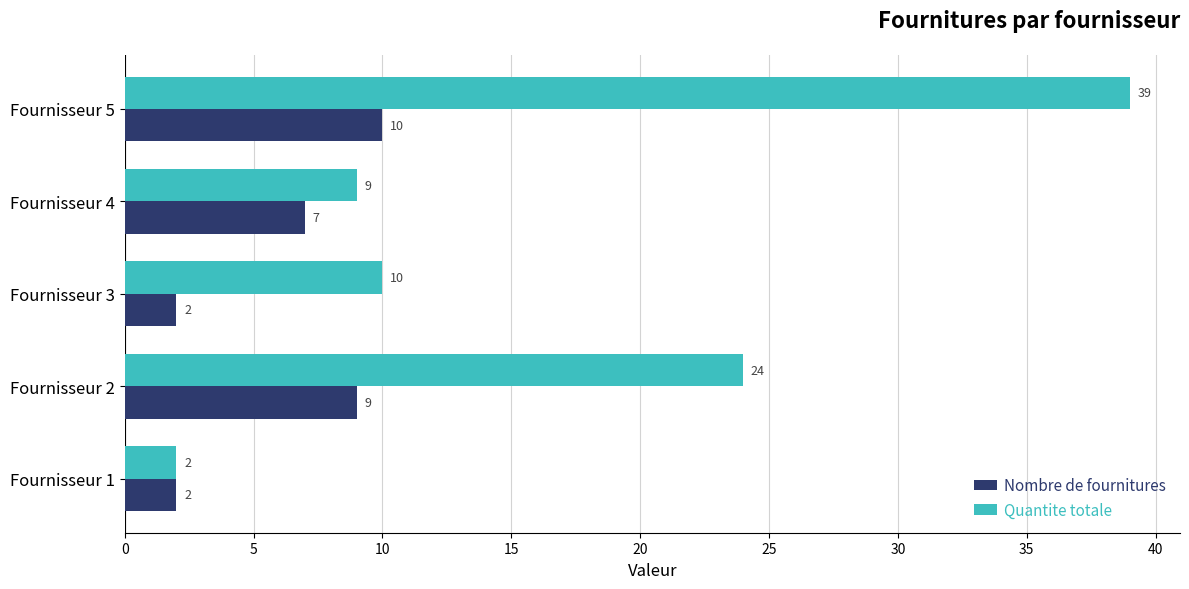

True or false: Nombre de fournitures has a value of 5 at Fournisseur 2.

False